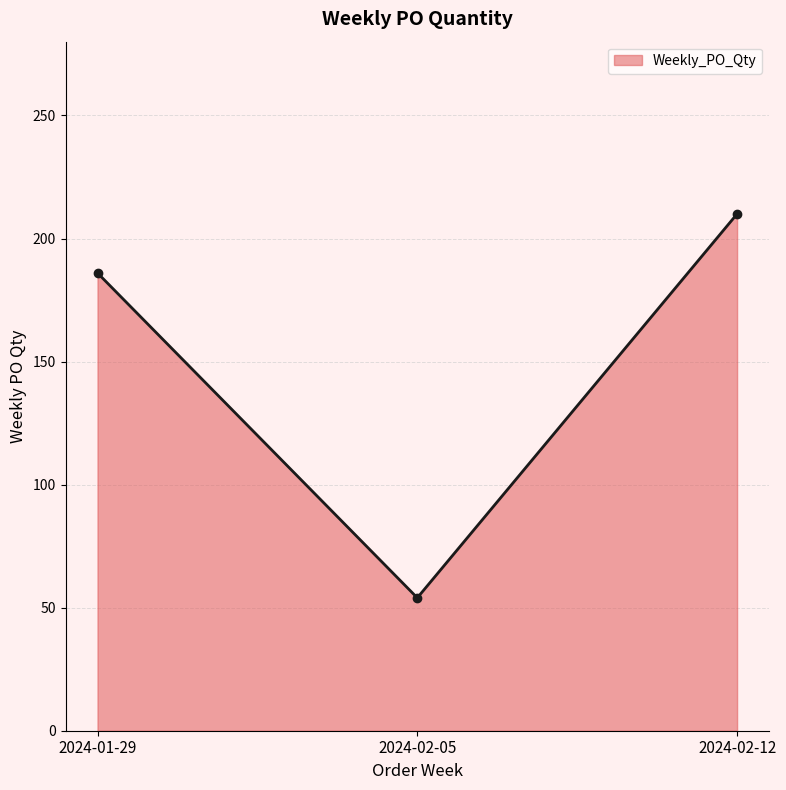

Reading left to right, extract all data points from this chart.

186	54	210